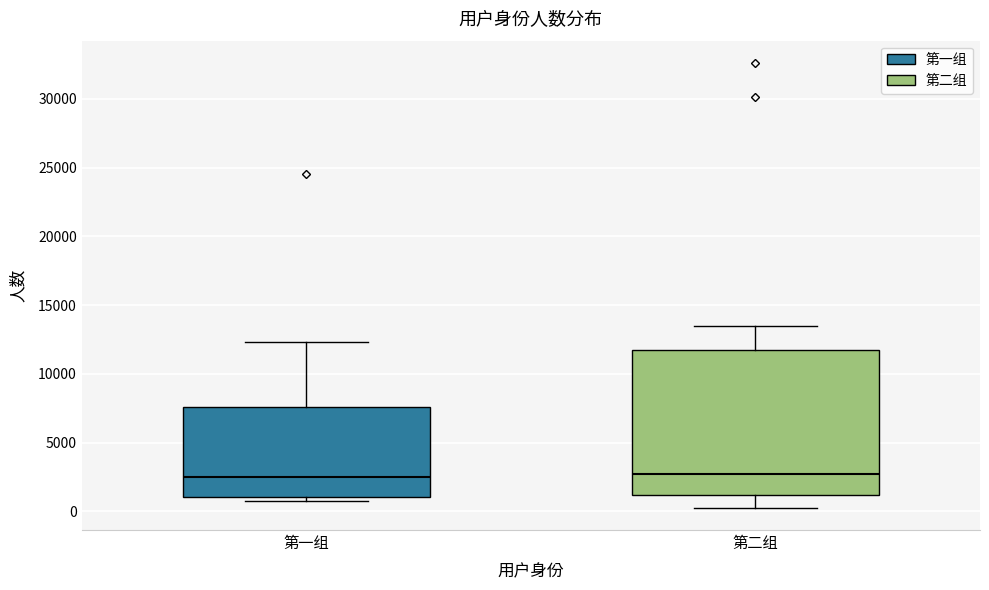

Reading left to right, transcribe this box plot: for each box, give where its median line is, the range the box spans, and where its two whiskers end, as read against the y-axis. The values are not printed on the chart, so give them approximately, as read against the axis.

第一组: median 2500, box 1000 to 7500, whiskers 500 to 12500
第二组: median 2500, box 1000 to 11500, whiskers 500 to 13500